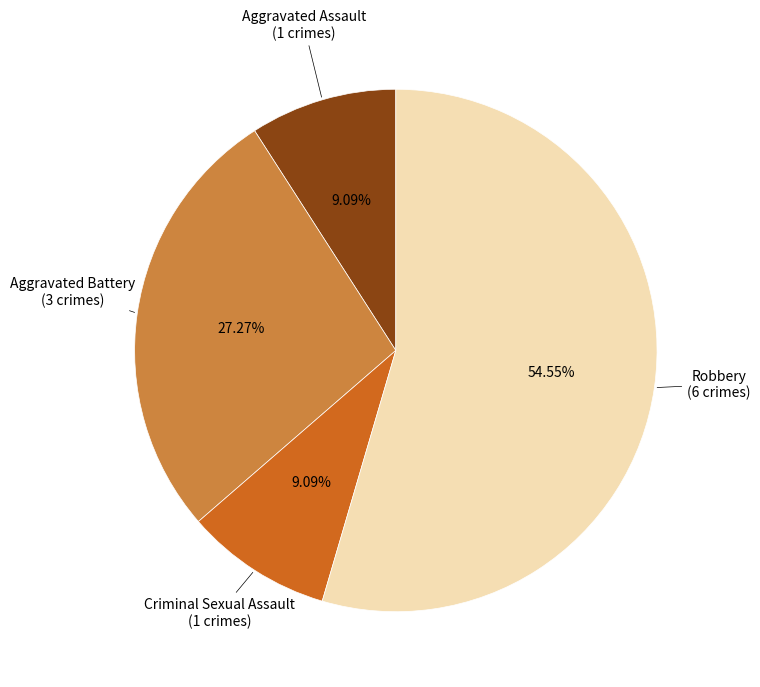

To the nearest percent, what portion does Aggravated Battery represent?

27%